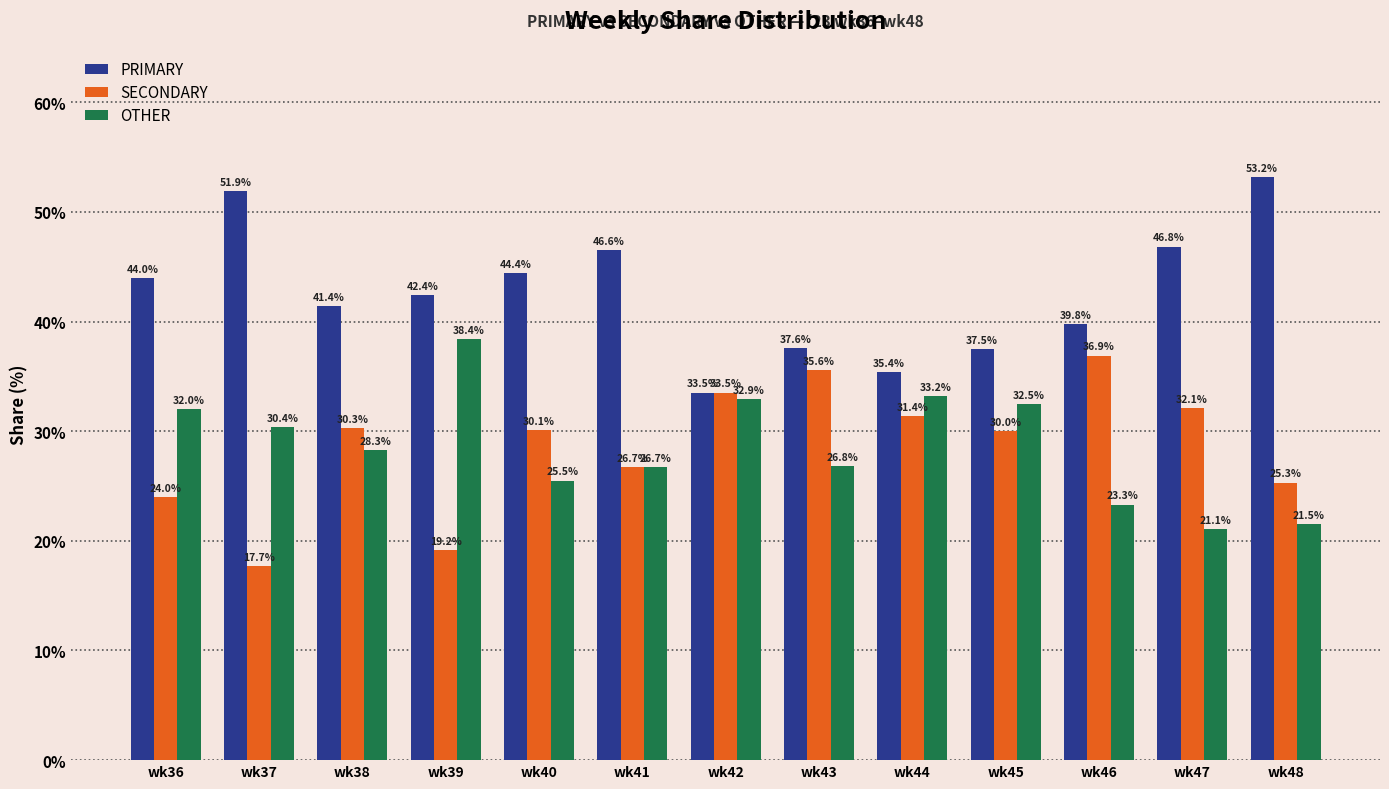

What is the total value across all series at wk47?

100.0